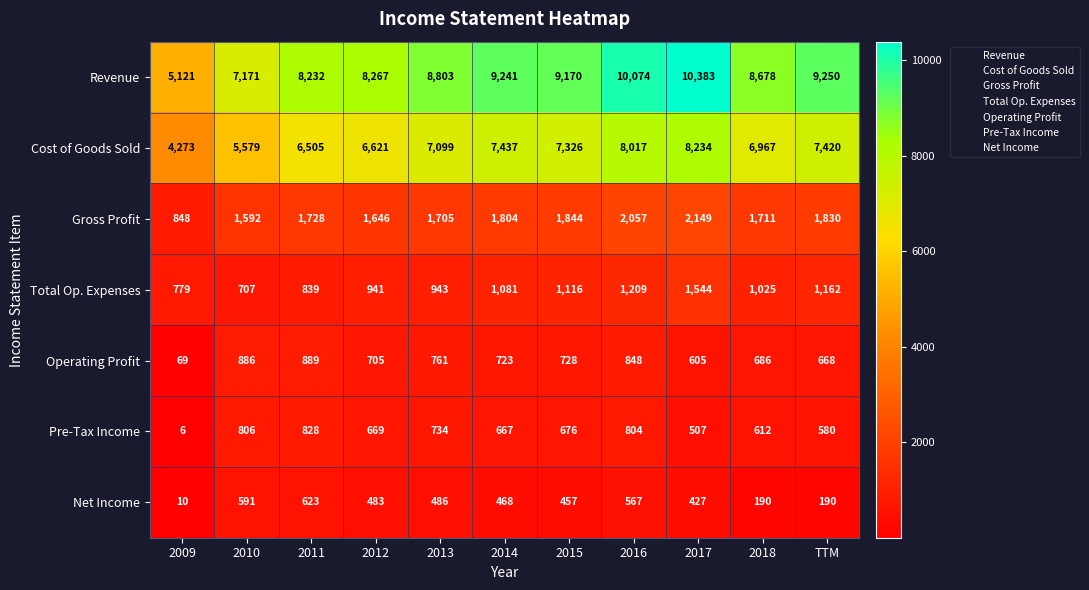

What is the sum of the Pre-Tax Income values at 2013 and 2015?

1410